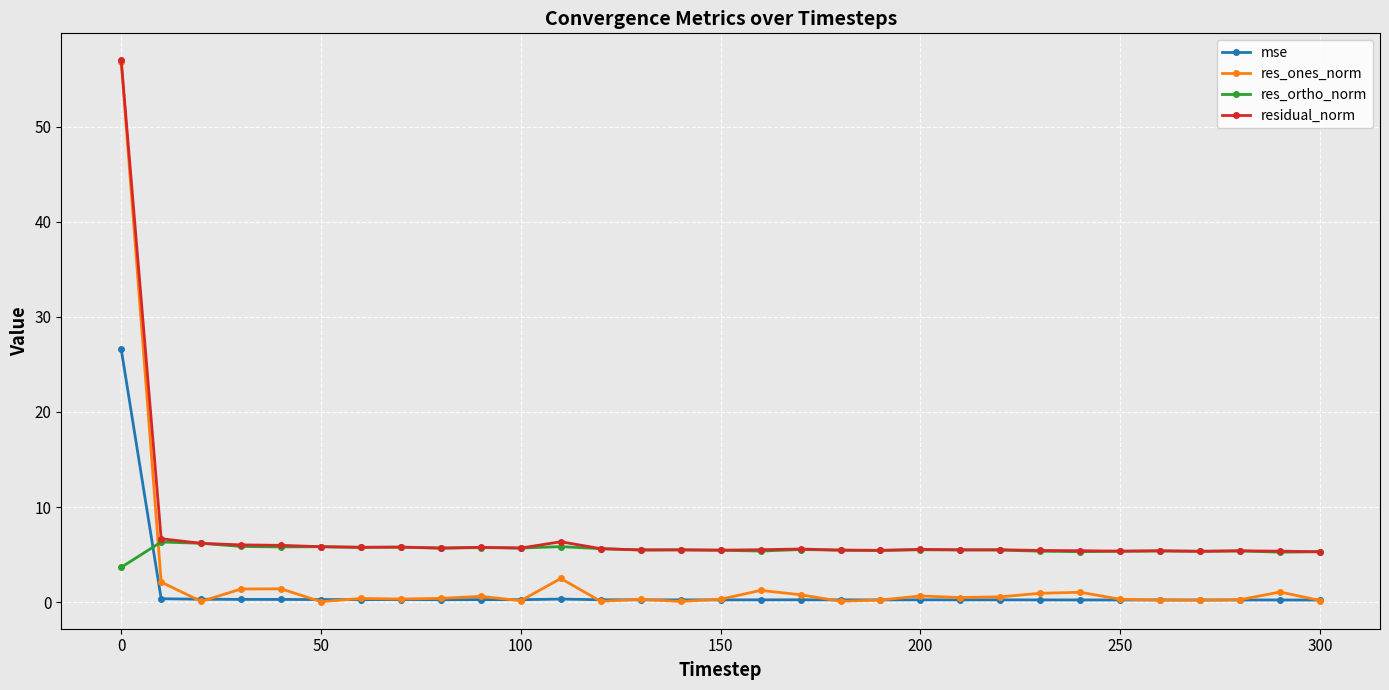

At how many categories does at least one series exceed 3?

31